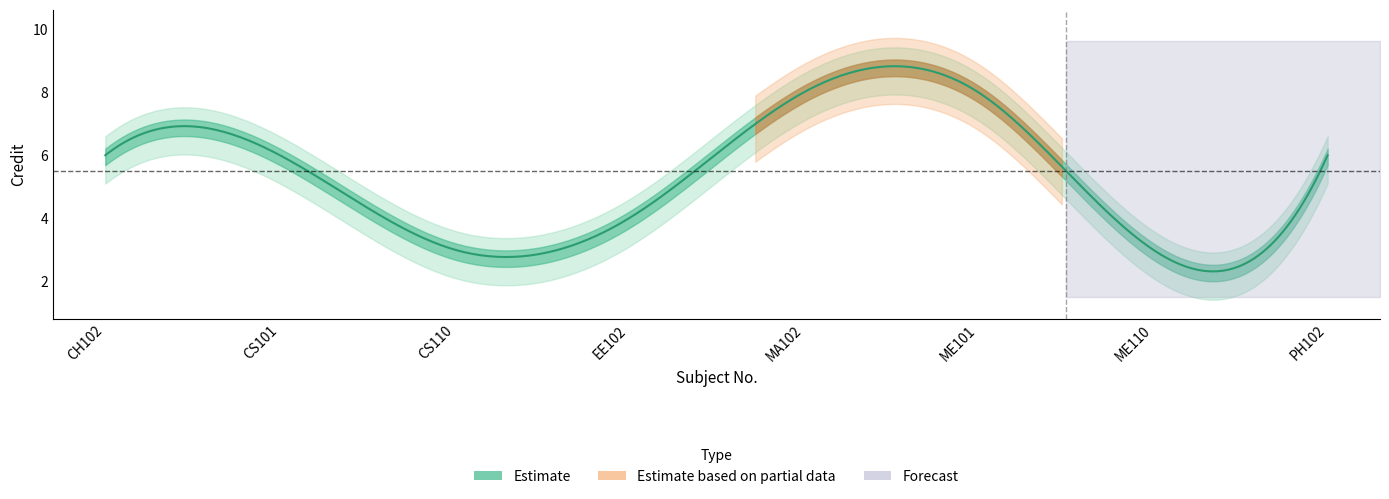

At which category does the data reach its first local valley?

CS110